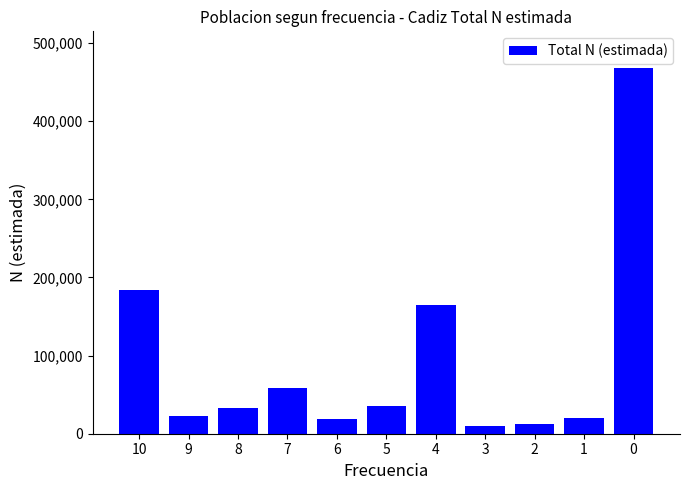

Is it true that the value at 0 is 468147?

True